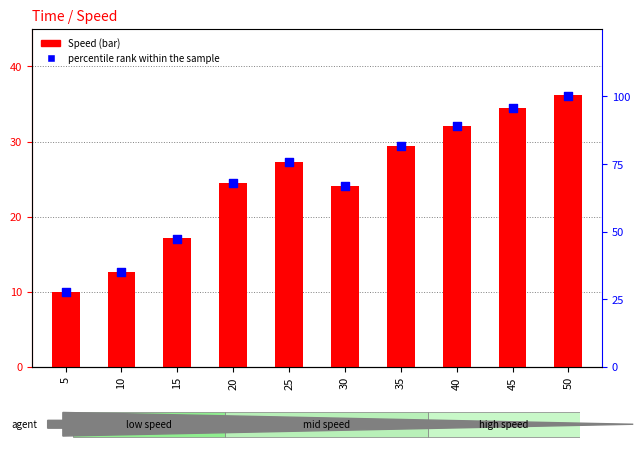

Which series has the largest total across all categories?

percentile rank within the sample